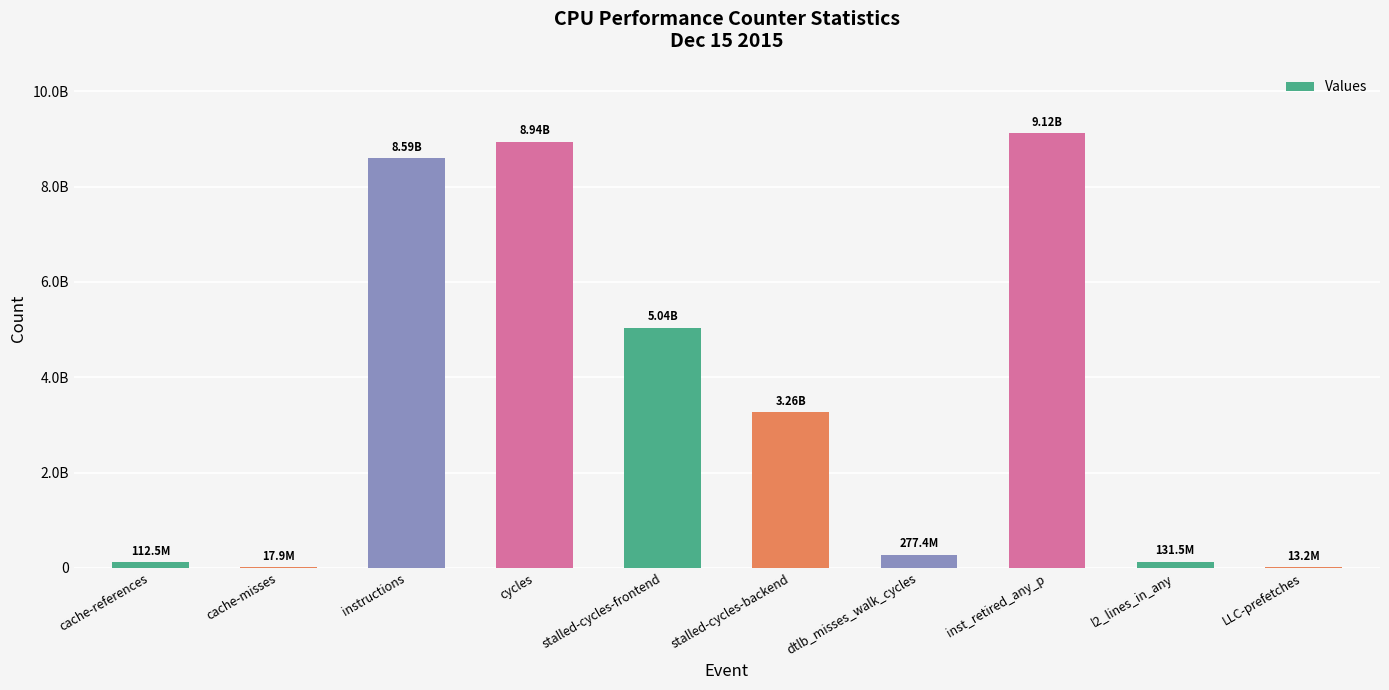

What is the difference between the second highest and minimum values?

8927584848